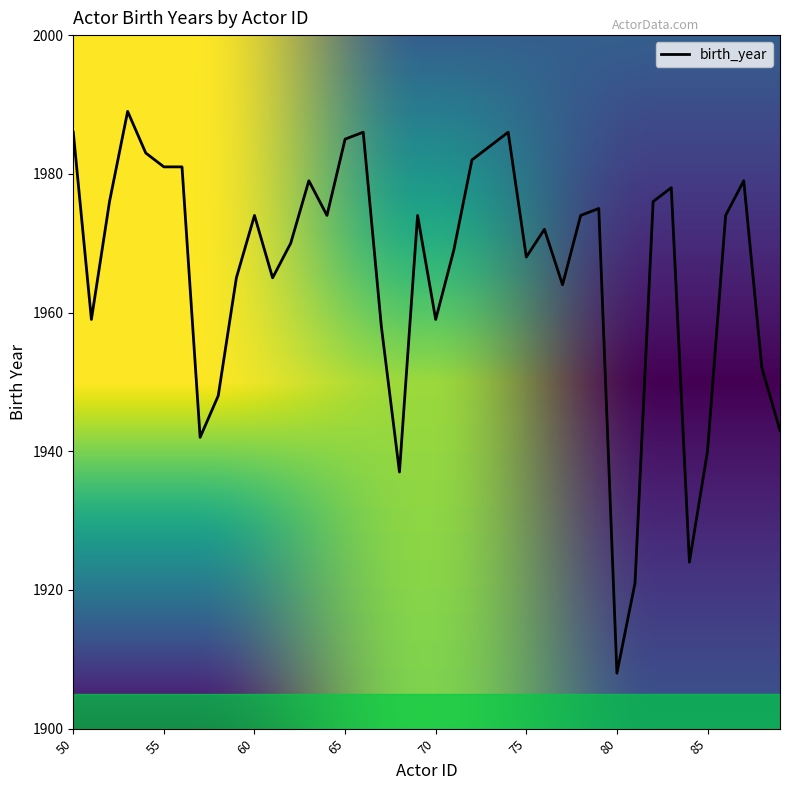

What is the smallest value displayed?

1908